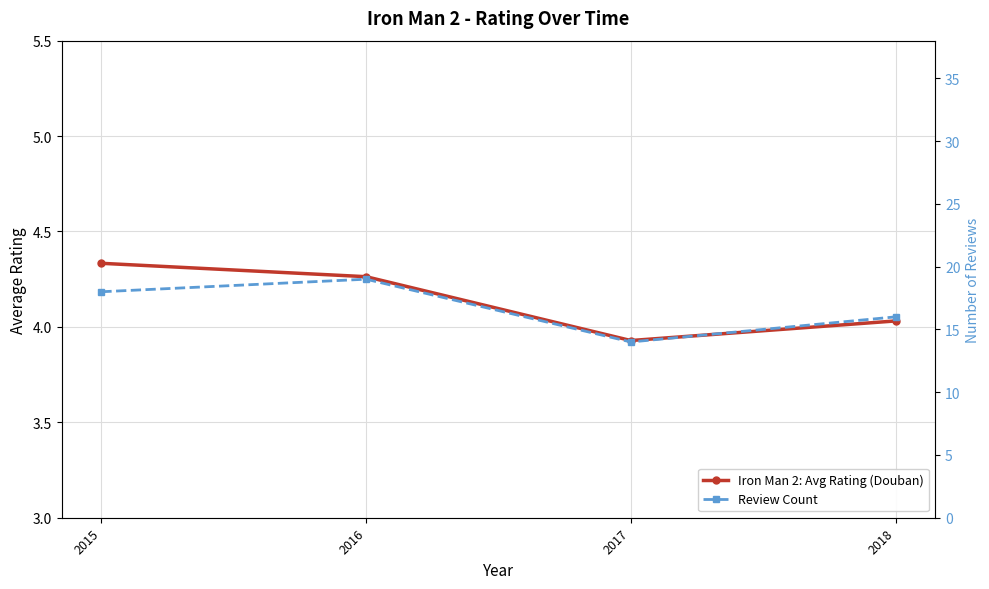

Is it true that Review Count equals 14.0 at 2017?

True